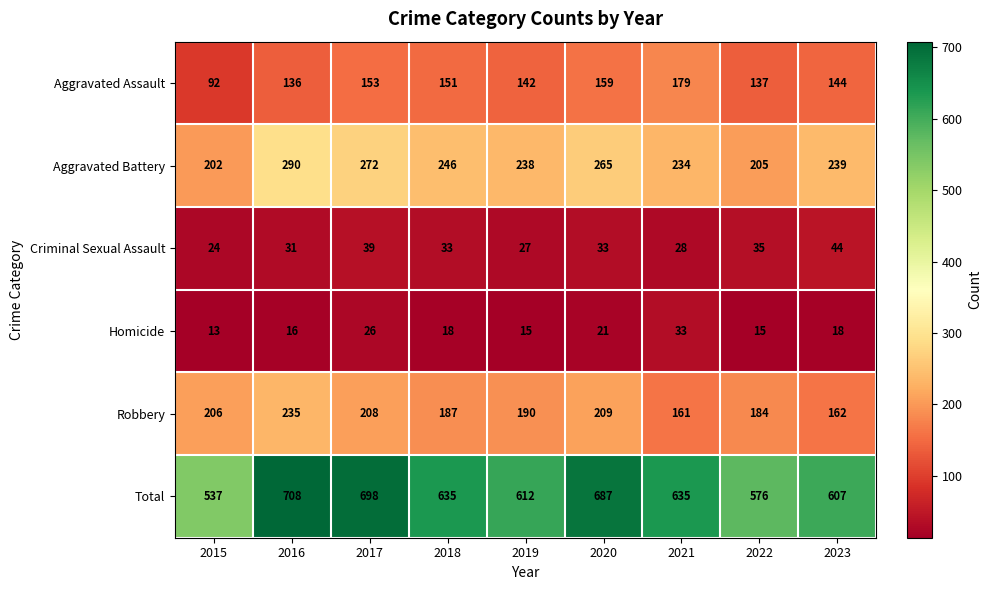

At 2023, list the series in order from smallest to largest.

Homicide, Criminal Sexual Assault, Aggravated Assault, Robbery, Aggravated Battery, Total